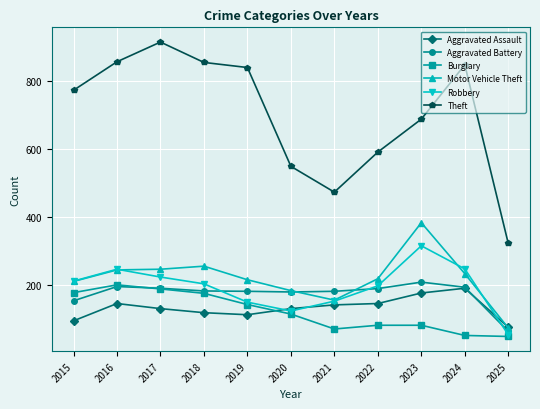

How many categories are shown in the chart?

11